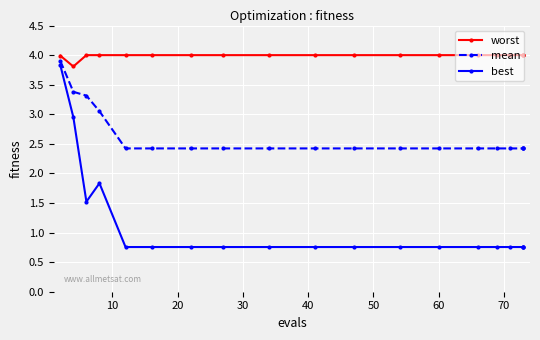

What is the sum of all best values?

21.5